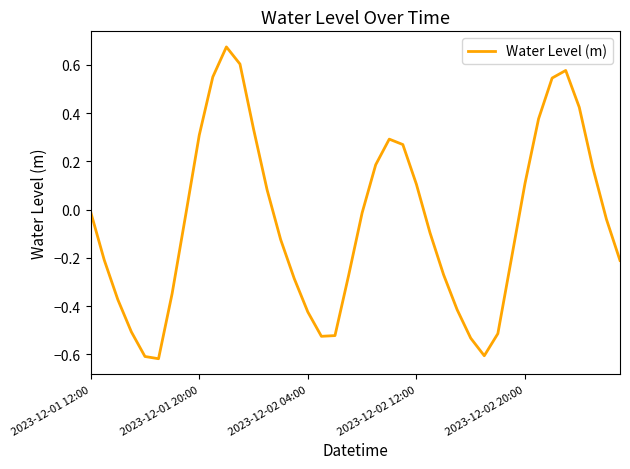

What is the difference between the maximum and minimum values?

1.3